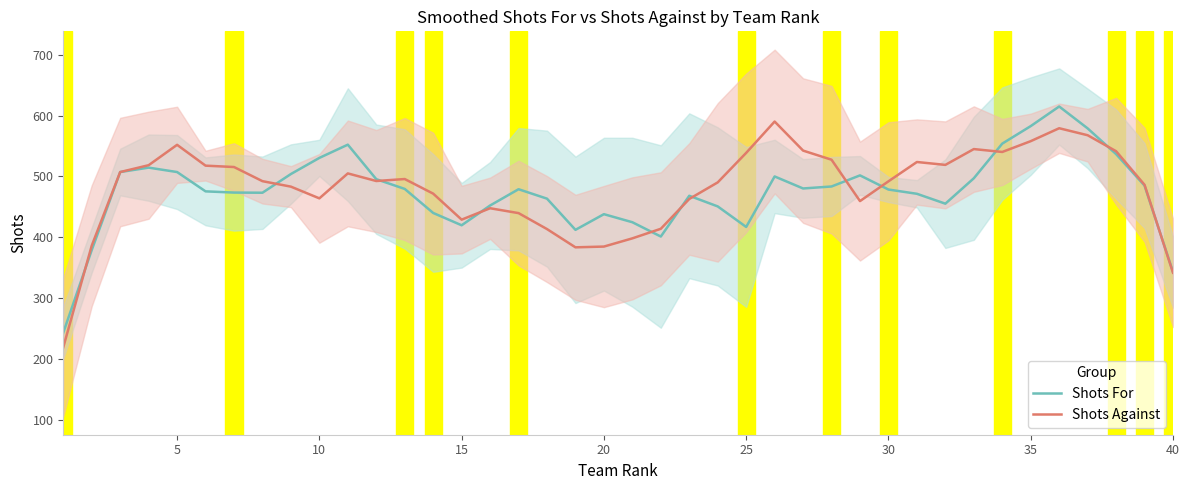

The Shots For series shows 671.6 at 25. True or false?

False